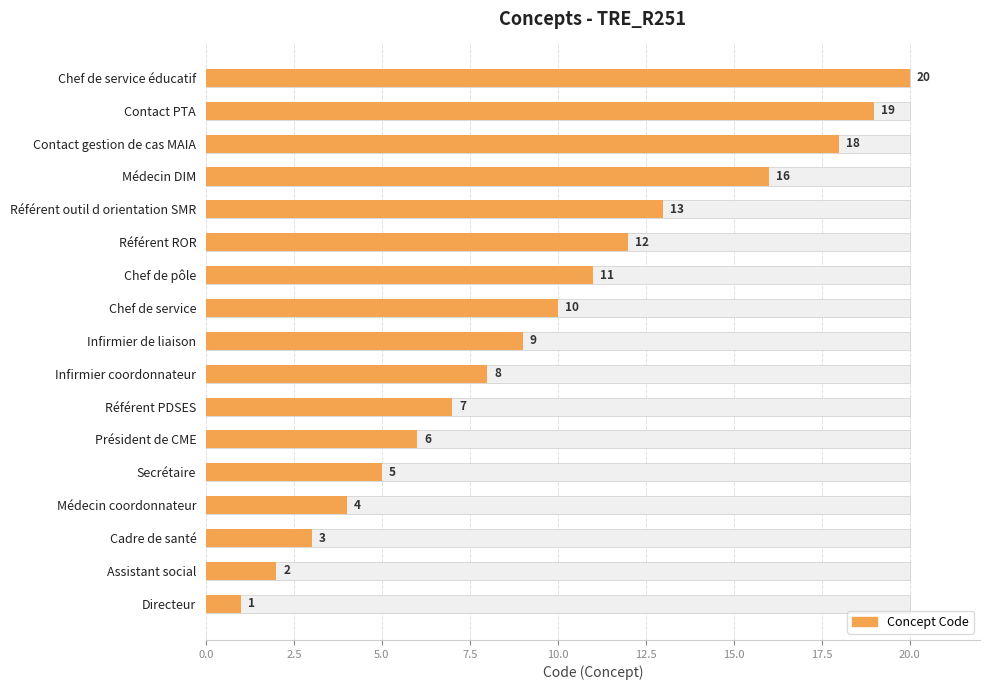

What is the sum of all values?

164